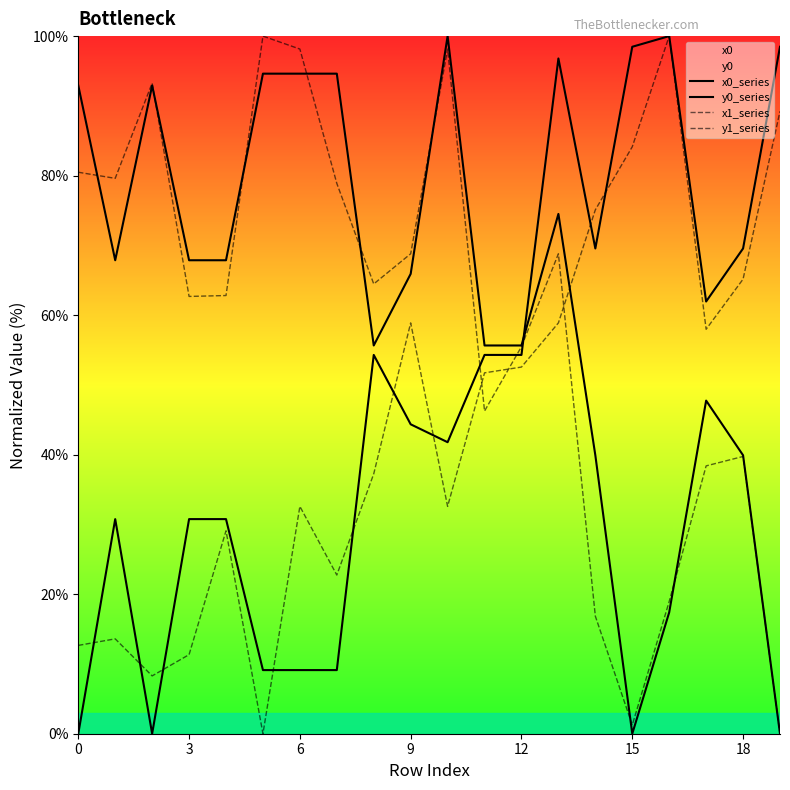

How many times do y1_series and x1_series cross each other?

3